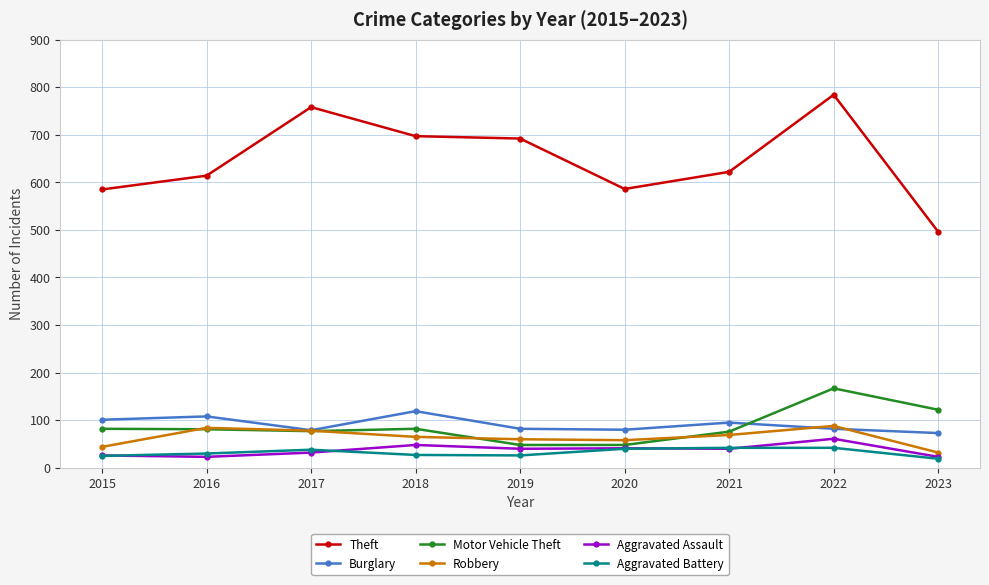

Which series has the largest range (max minus min)?

Theft